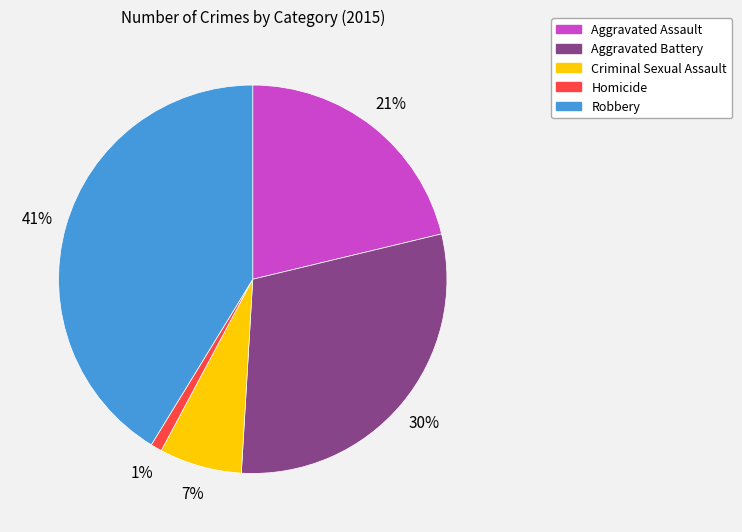

Does any single category account for the majority?

No